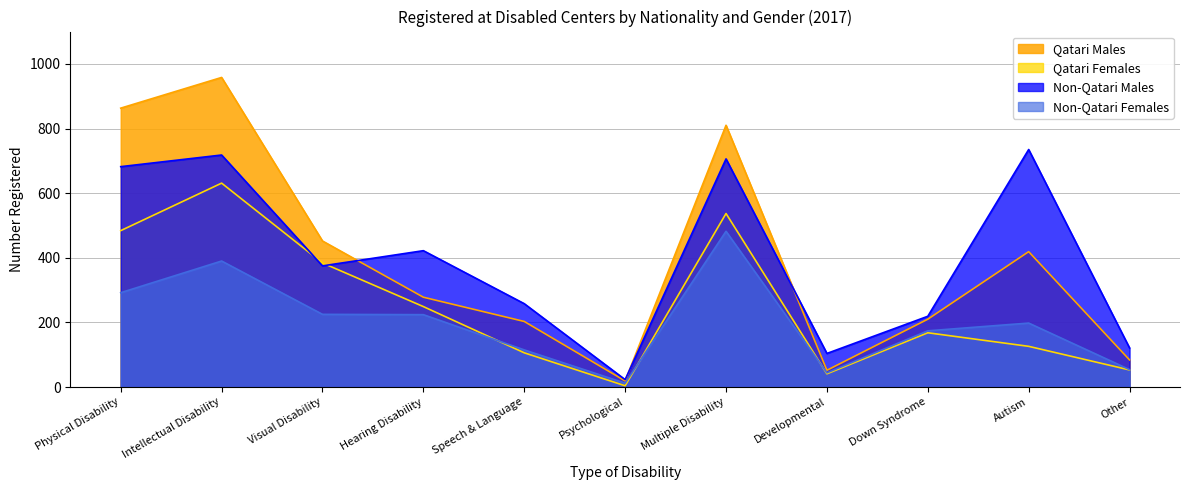

Which series changed the most between Physical Disability and Developmental?

Qatari Males